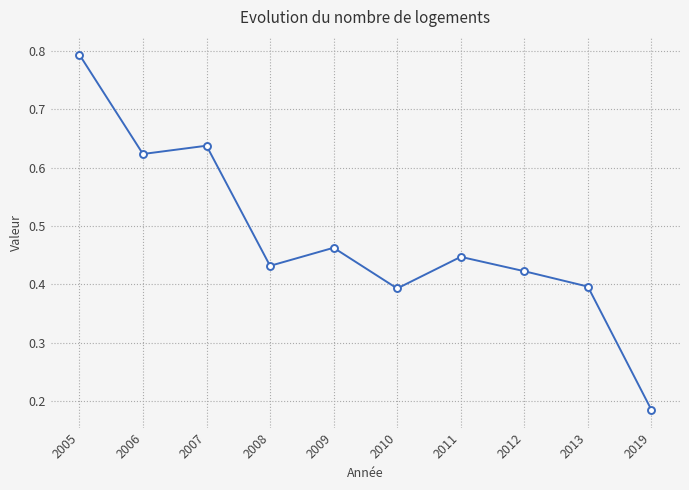

True or false: the data shows 0.4 at 2005.

False